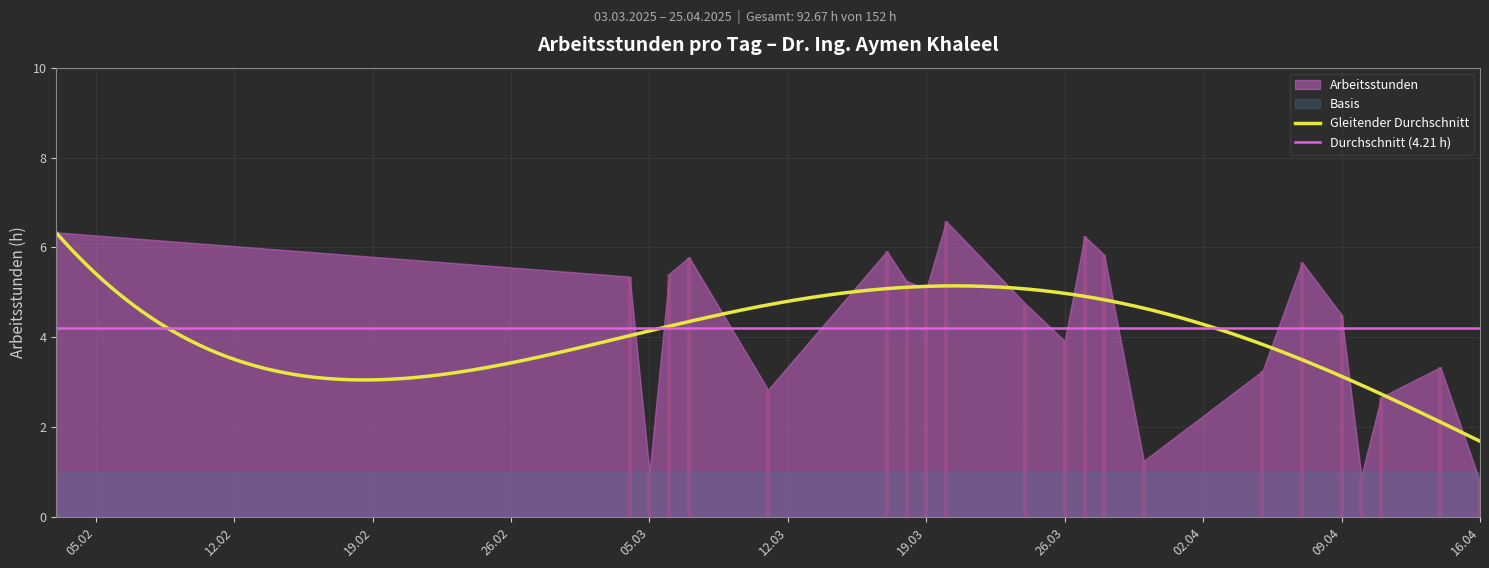

Is it true that the value at 2025-04-16 is 0.8?

True